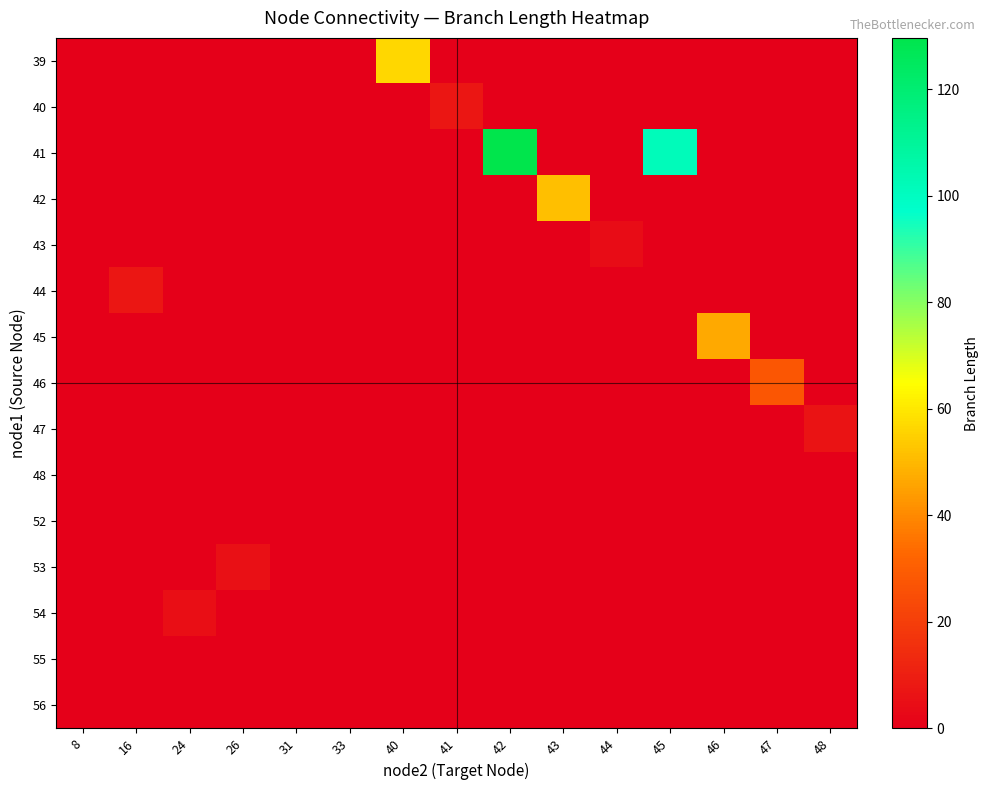

Reading left to right, transcribe all the data shown in this chart.

39: 8=0.0	16=0.0	24=0.0	26=0.0	31=0.0	33=0.0	40=56.5	41=0.0	42=0.0	43=0.0	44=0.0	45=0.0	46=0.0	47=0.0	48=0.0
40: 8=0.0	16=0.0	24=0.0	26=0.0	31=0.0	33=0.0	40=0.0	41=7.5	42=0.0	43=0.0	44=0.0	45=0.0	46=0.0	47=0.0	48=0.0
41: 8=0.0	16=0.0	24=0.0	26=0.0	31=0.0	33=0.0	40=0.0	41=0.0	42=129.7	43=0.0	44=0.0	45=101.7	46=0.0	47=0.0	48=0.0
42: 8=0.0	16=0.0	24=0.0	26=0.0	31=0.0	33=0.0	40=0.0	41=0.0	42=0.0	43=51.5	44=0.0	45=0.0	46=0.0	47=0.0	48=0.0
43: 8=0.0	16=0.0	24=0.0	26=0.0	31=0.0	33=0.0	40=0.0	41=0.0	42=0.0	43=0.0	44=4.3	45=0.0	46=0.0	47=0.0	48=0.0
44: 8=0.0	16=7.3	24=0.0	26=0.0	31=0.0	33=0.0	40=0.0	41=0.0	42=0.0	43=0.0	44=0.0	45=0.0	46=0.0	47=0.0	48=0.0
45: 8=0.0	16=0.0	24=0.0	26=0.0	31=0.0	33=0.0	40=0.0	41=0.0	42=0.0	43=0.0	44=0.0	45=0.0	46=46.7	47=0.0	48=0.0
46: 8=0.0	16=0.0	24=0.0	26=0.0	31=0.0	33=0.0	40=0.0	41=0.0	42=0.0	43=0.0	44=0.0	45=0.0	46=0.0	47=27.6	48=0.0
47: 8=0.0	16=0.0	24=0.0	26=0.0	31=0.0	33=0.0	40=0.0	41=0.0	42=0.0	43=0.0	44=0.0	45=0.0	46=0.0	47=0.0	48=6.1
48: 8=0.0	16=0.0	24=0.0	26=0.0	31=0.0	33=0.0	40=0.0	41=0.0	42=0.0	43=0.0	44=0.0	45=0.0	46=0.0	47=0.0	48=0.0
52: 8=0.0	16=0.0	24=0.0	26=0.0	31=0.0	33=0.0	40=0.0	41=0.0	42=0.0	43=0.0	44=0.0	45=0.0	46=0.0	47=0.0	48=0.0
53: 8=0.0	16=0.0	24=0.0	26=5.2	31=0.0	33=0.0	40=0.0	41=0.0	42=0.0	43=0.0	44=0.0	45=0.0	46=0.0	47=0.0	48=0.0
54: 8=0.0	16=0.0	24=5.0	26=0.0	31=0.0	33=0.0	40=0.0	41=0.0	42=0.0	43=0.0	44=0.0	45=0.0	46=0.0	47=0.0	48=0.0
55: 8=0.0	16=0.0	24=0.0	26=0.0	31=0.0	33=0.0	40=0.0	41=0.0	42=0.0	43=0.0	44=0.0	45=0.0	46=0.0	47=0.0	48=0.0
56: 8=0.0	16=0.0	24=0.0	26=0.0	31=0.0	33=0.0	40=0.0	41=0.0	42=0.0	43=0.0	44=0.0	45=0.0	46=0.0	47=0.0	48=0.0